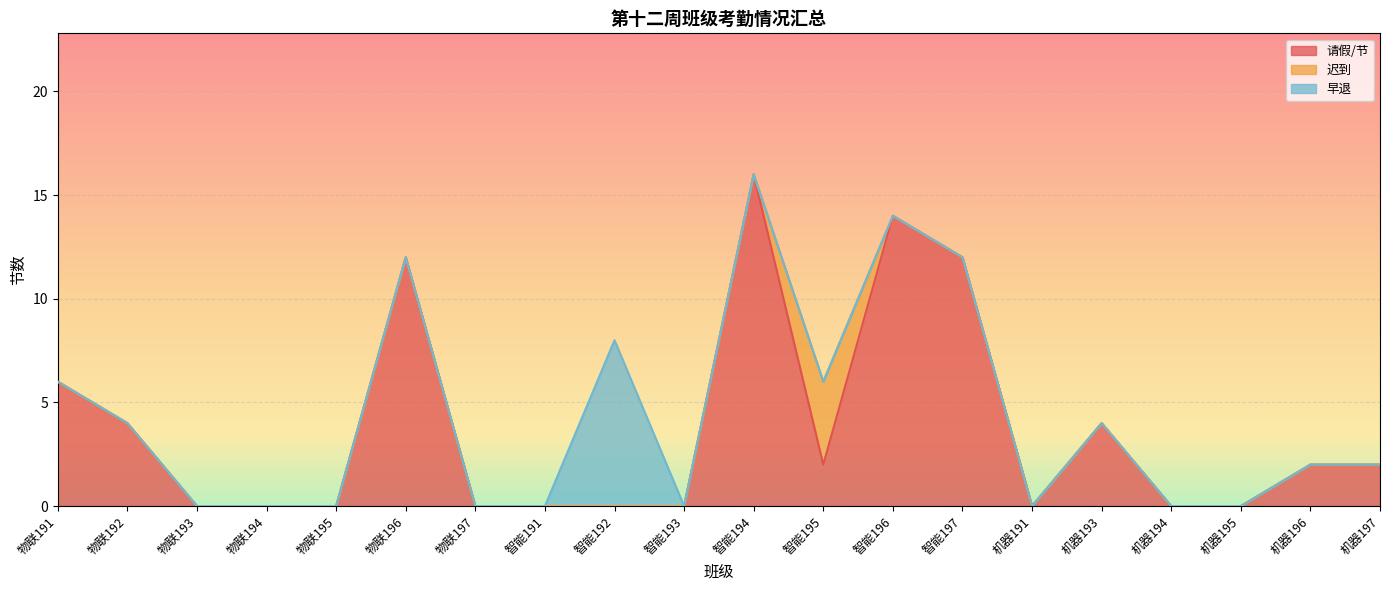

At which label does 请假/节 reach its peak?

智能194